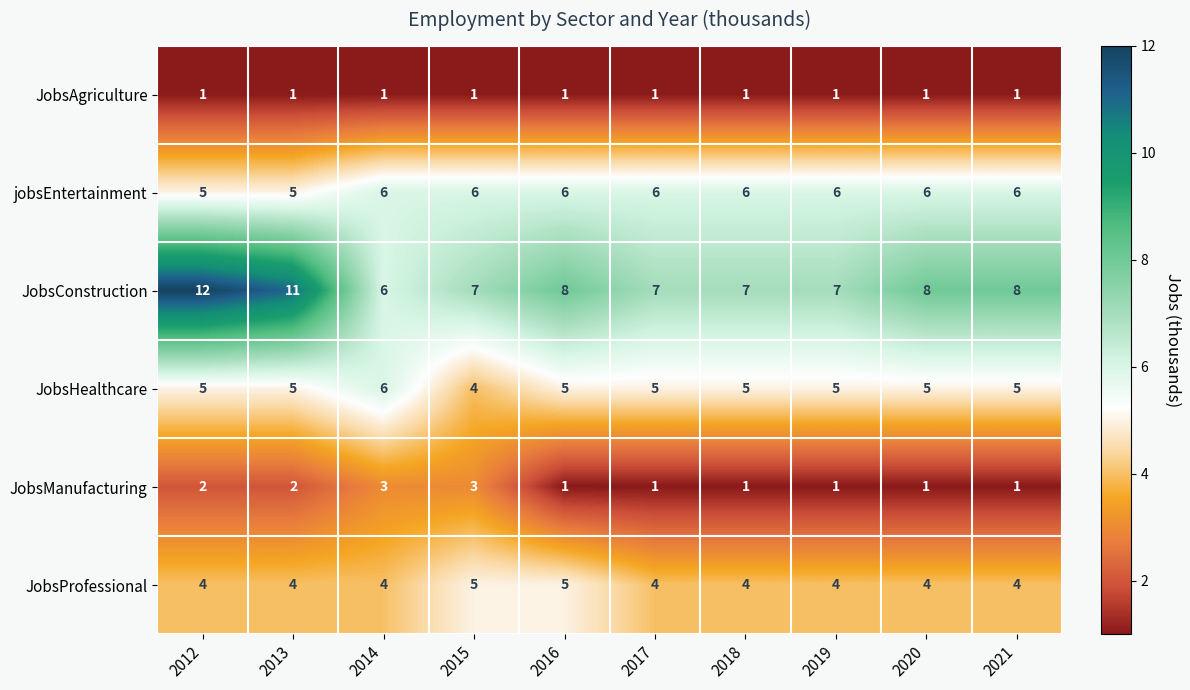

How many JobsProfessional values are between 4 and 5?

10